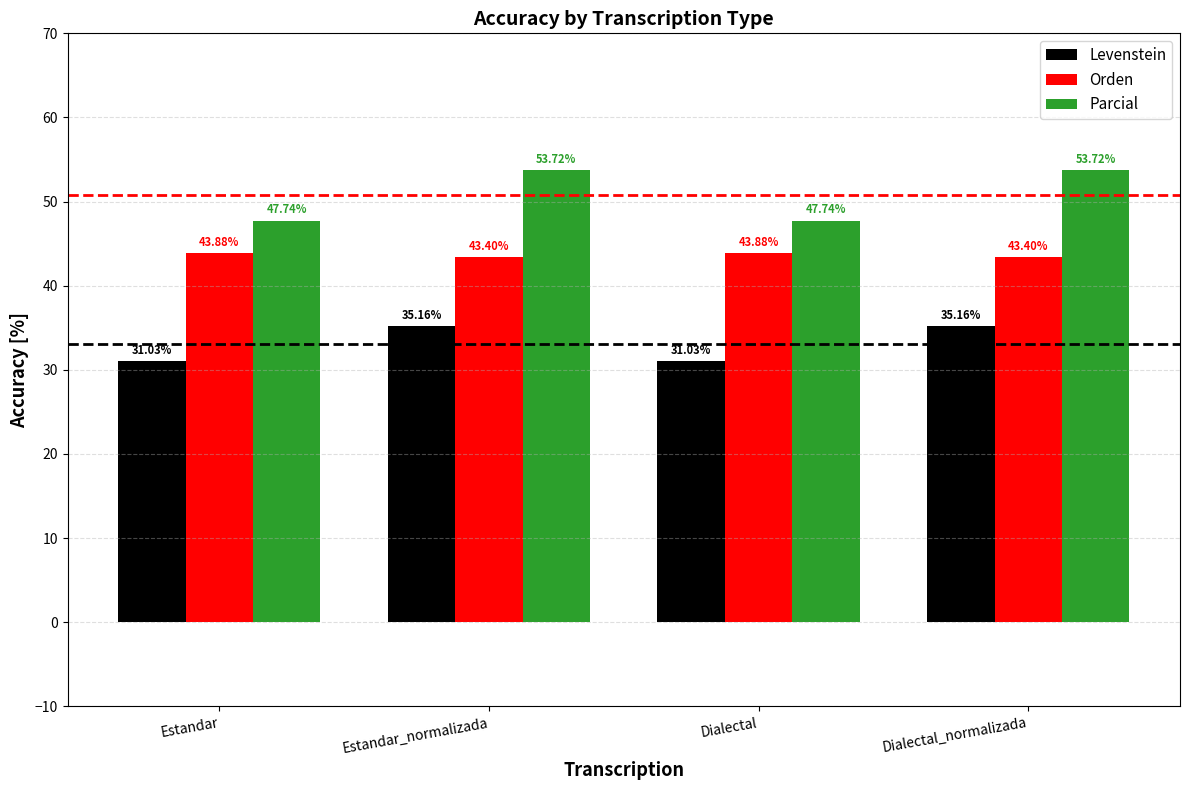

The Parcial series shows 37.3 at Dialectal_normalizada. True or false?

False